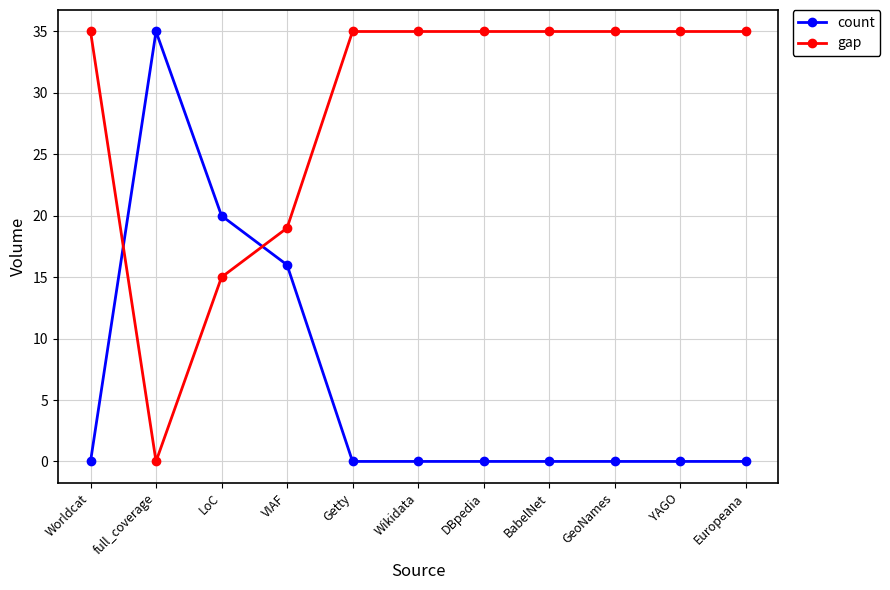

At how many categories does at least one series exceed 3?

11